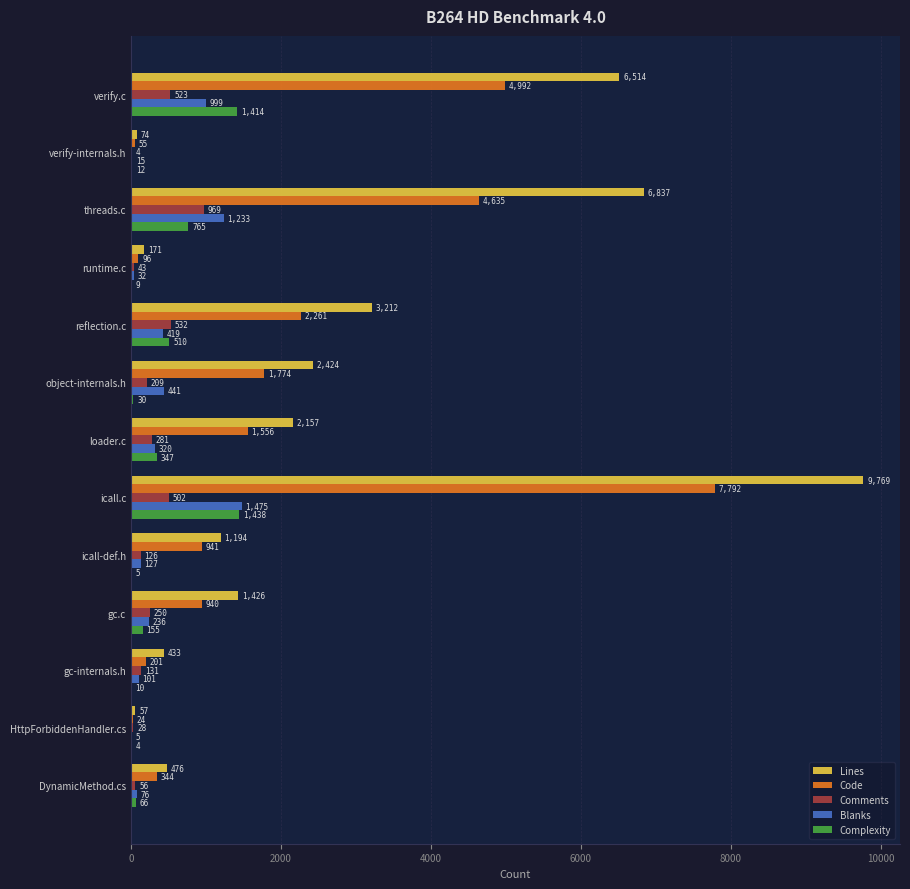

What is the maximum value shown in the chart?

9769